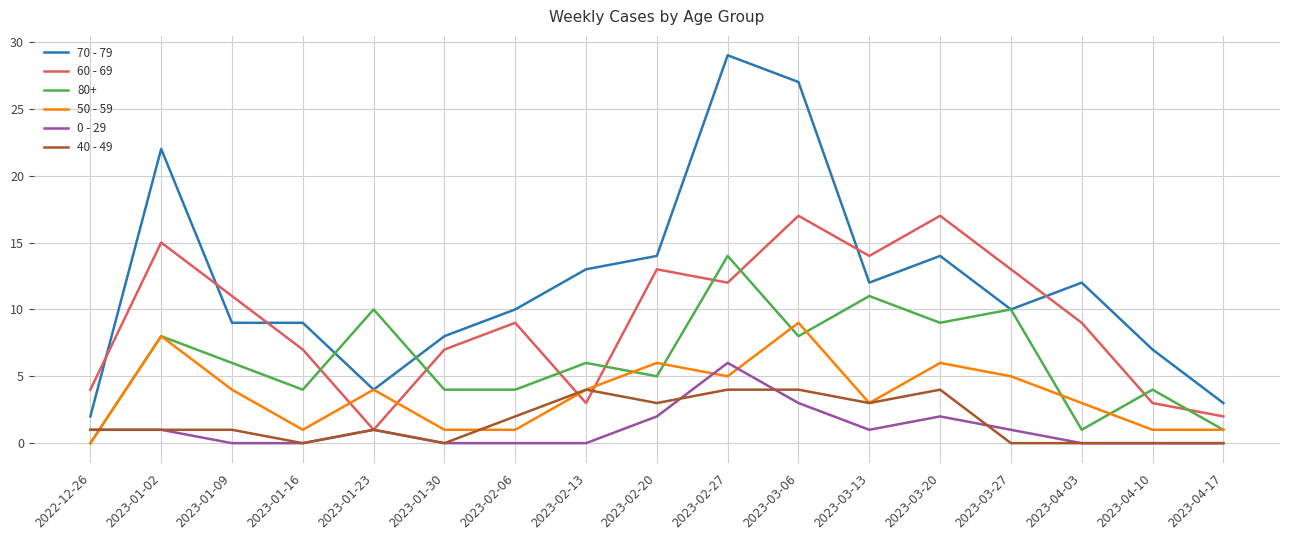

Which category has the lowest value in the 60 - 69 series?

2023-01-23